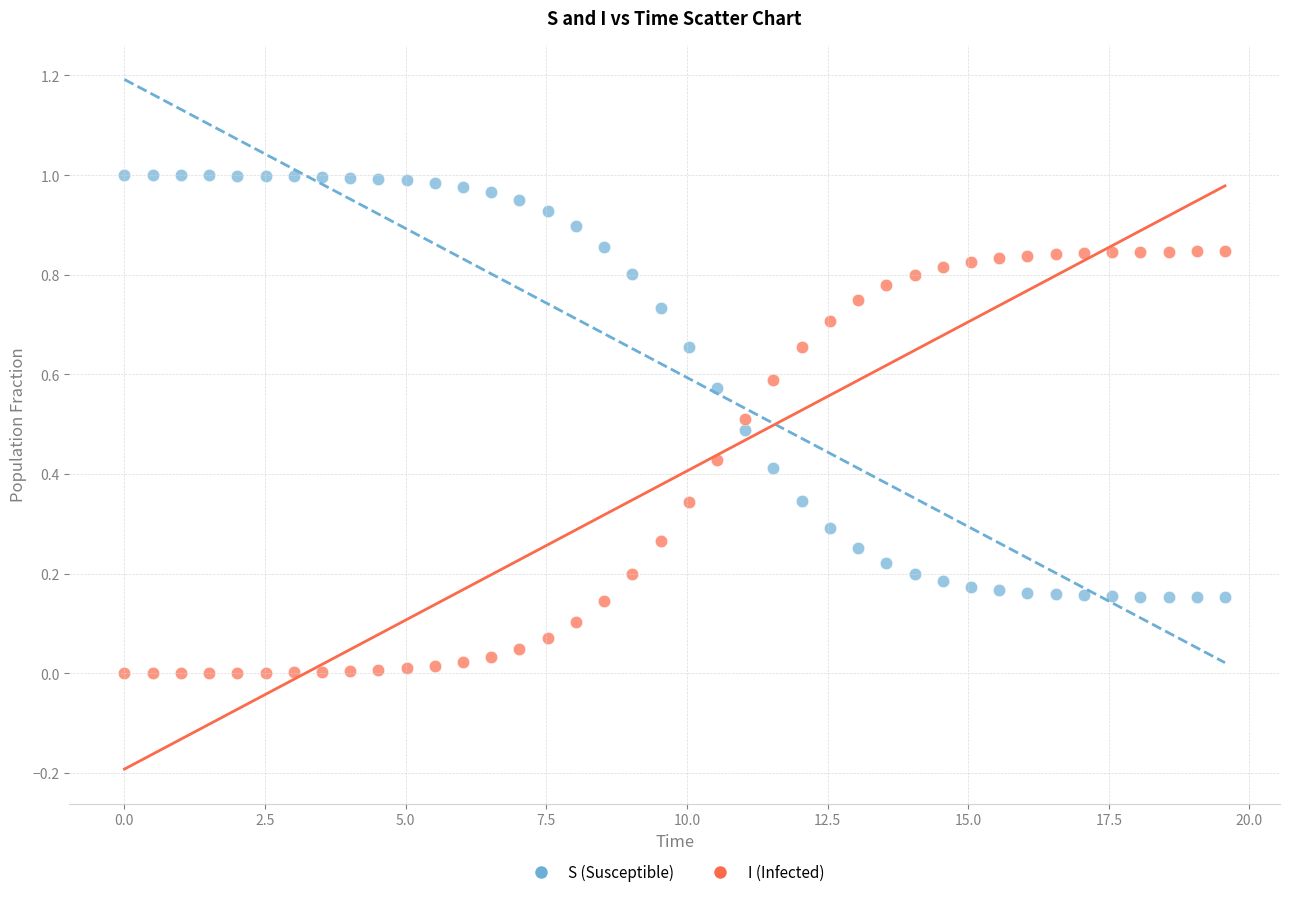

How many data points are displayed?

80